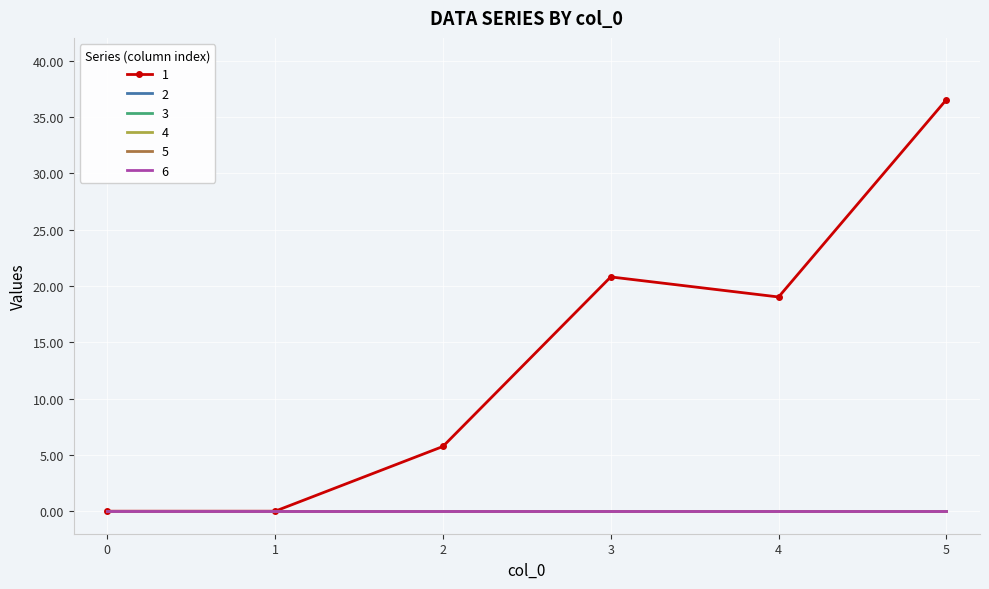

At which category is the sum across all series the highest?

5